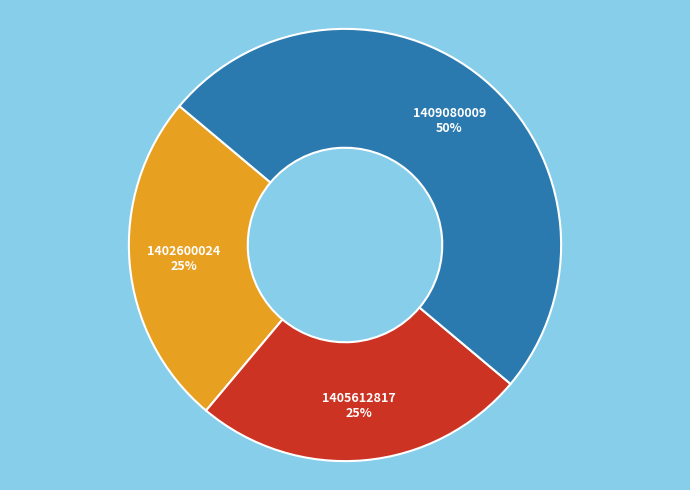

To the nearest percent, what is the average slice percentage?

33%